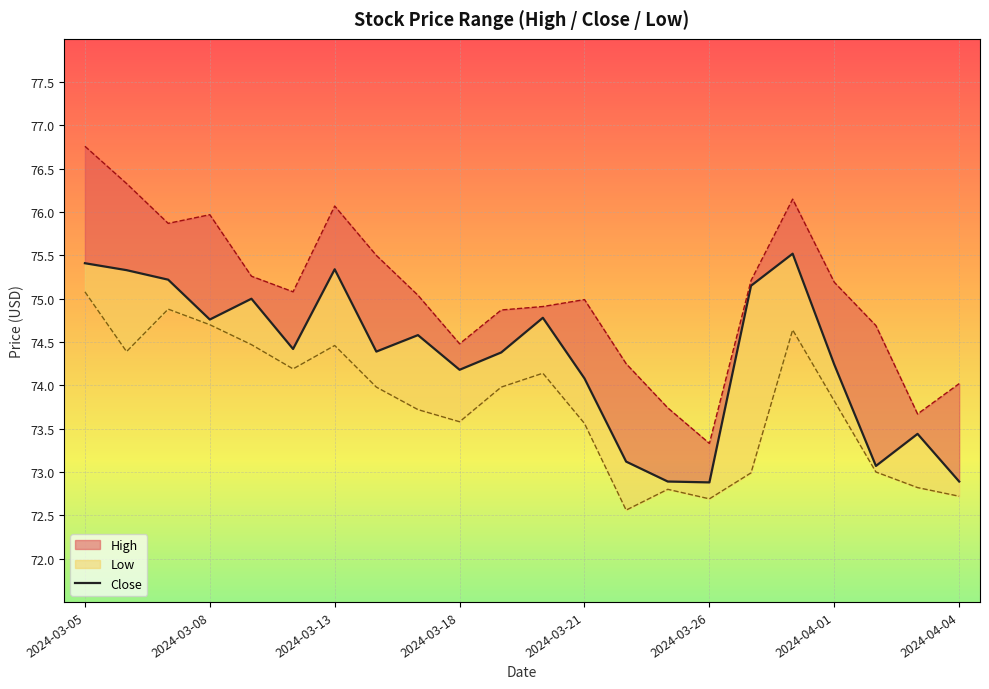

What is the difference between the second highest and minimum values?

2.5